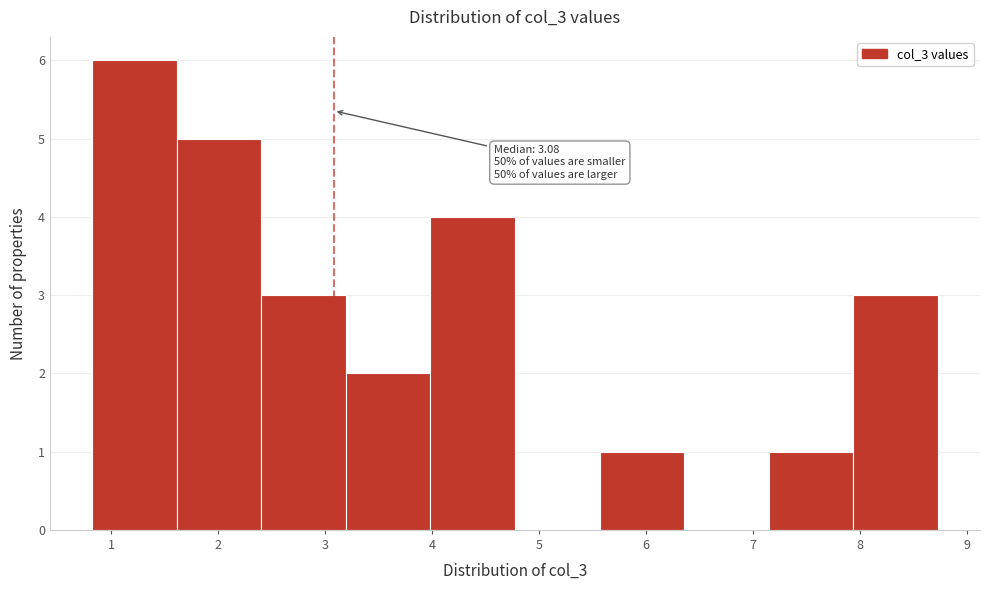

Over which range of the x-axis is the bar tallest?

0.8 to 1.6